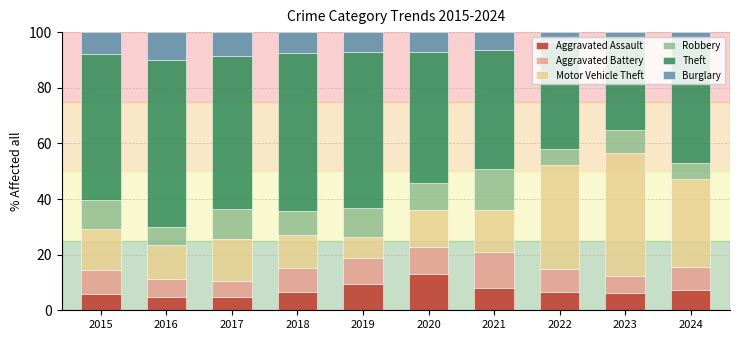

What is the minimum value for Aggravated Assault?

4.6